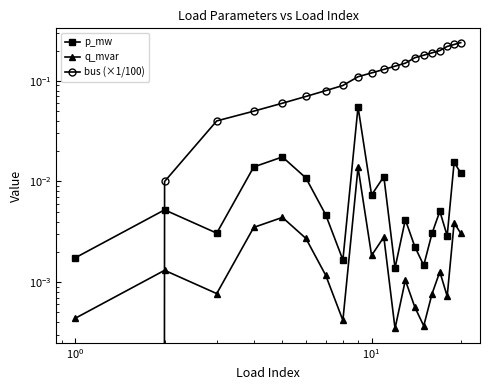

Count the number of categories in the chart.

20